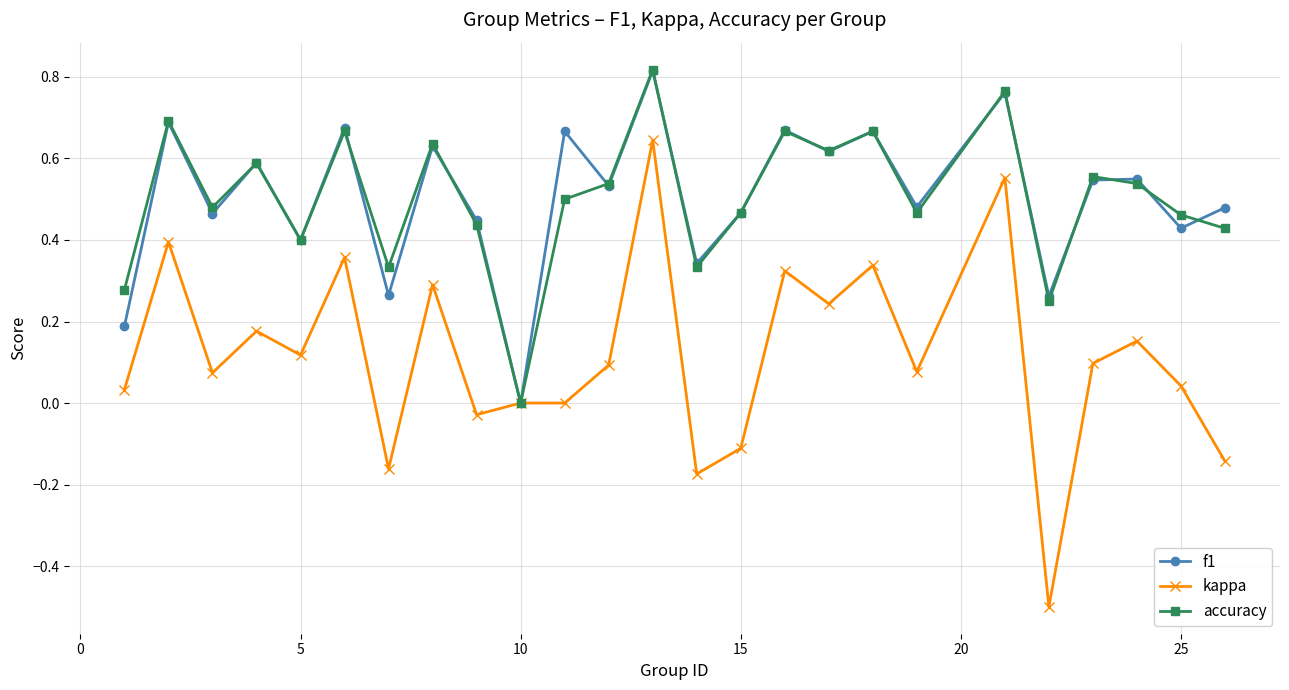

What is the minimum value shown in the chart?

-0.5